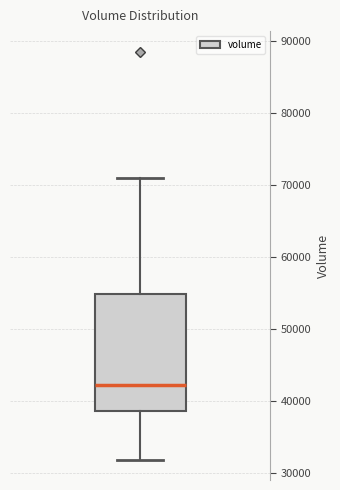

Transcribe this box plot: give where the median line is, the range the box spans, and where the two whiskers end, as read against the y-axis. The values are not printed on the chart, so give them approximately, as read against the axis.

median 42000, box 39000 to 55000, whiskers 32000 to 71000